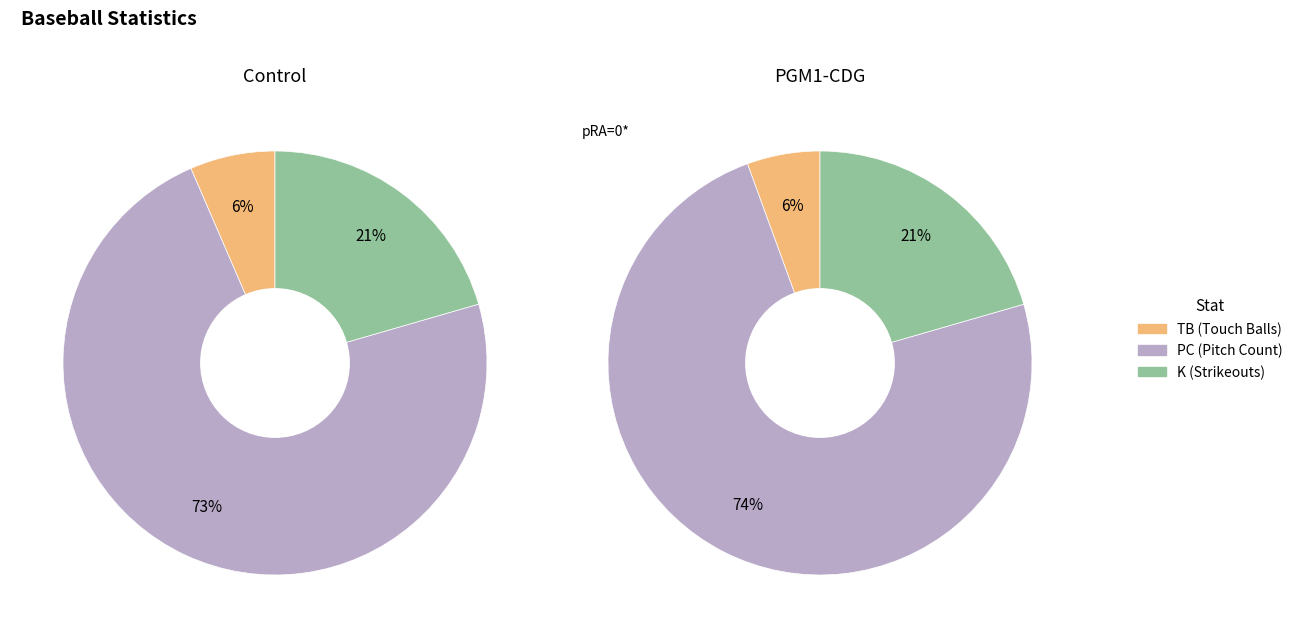

Is it true that 4 is 15% of the pie?

False